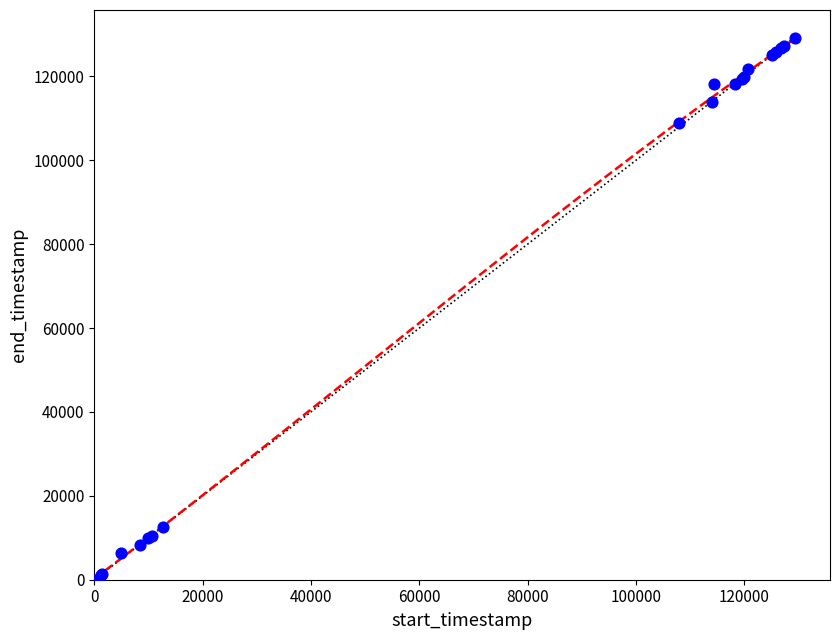

What Y value in the scatter plot is closest to 64610?

108803